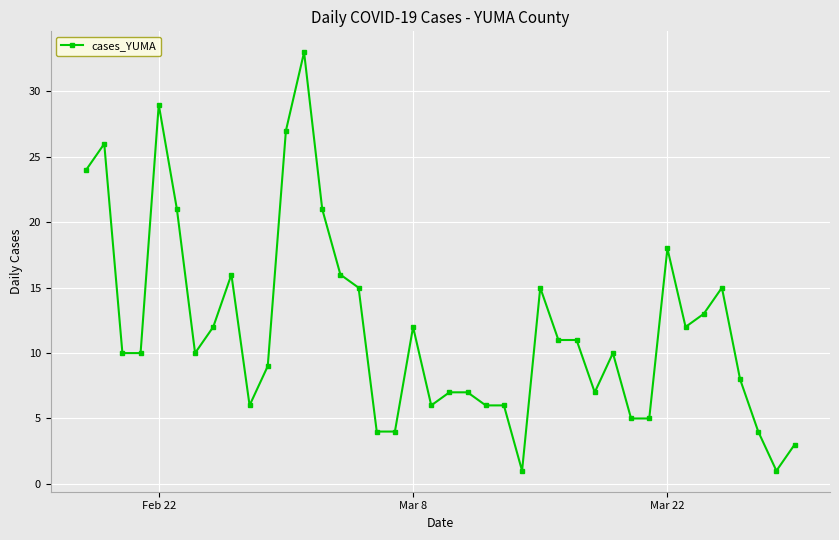

True or false: there are more than 1 points higher than both neighbors.

True